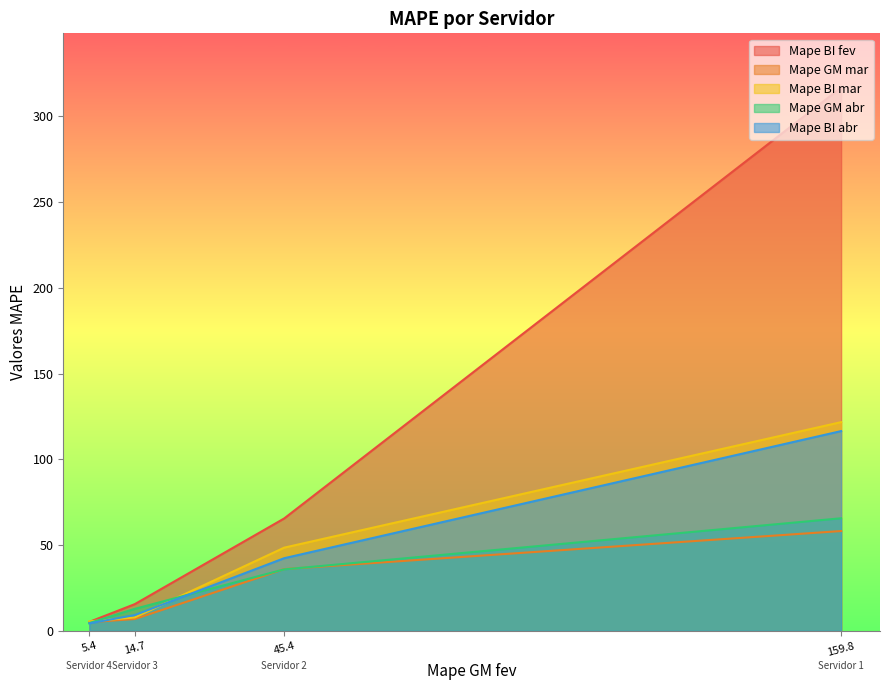

What is the average value of the Mape BI abr series?

43.1